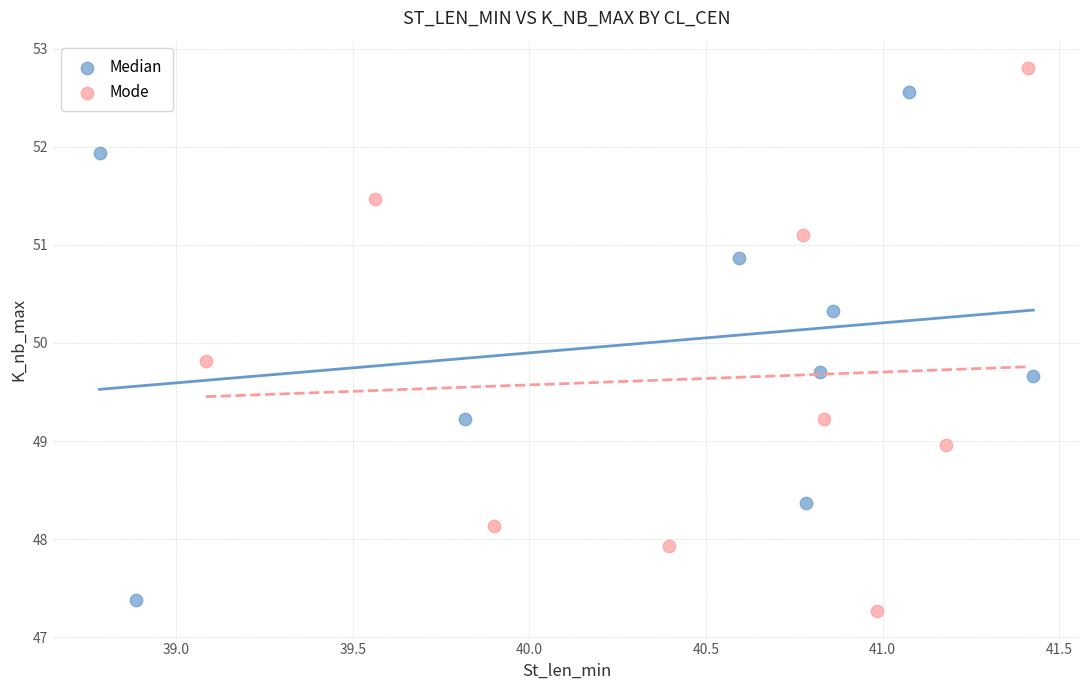

Which series has the widest spread of Y values?

Mode